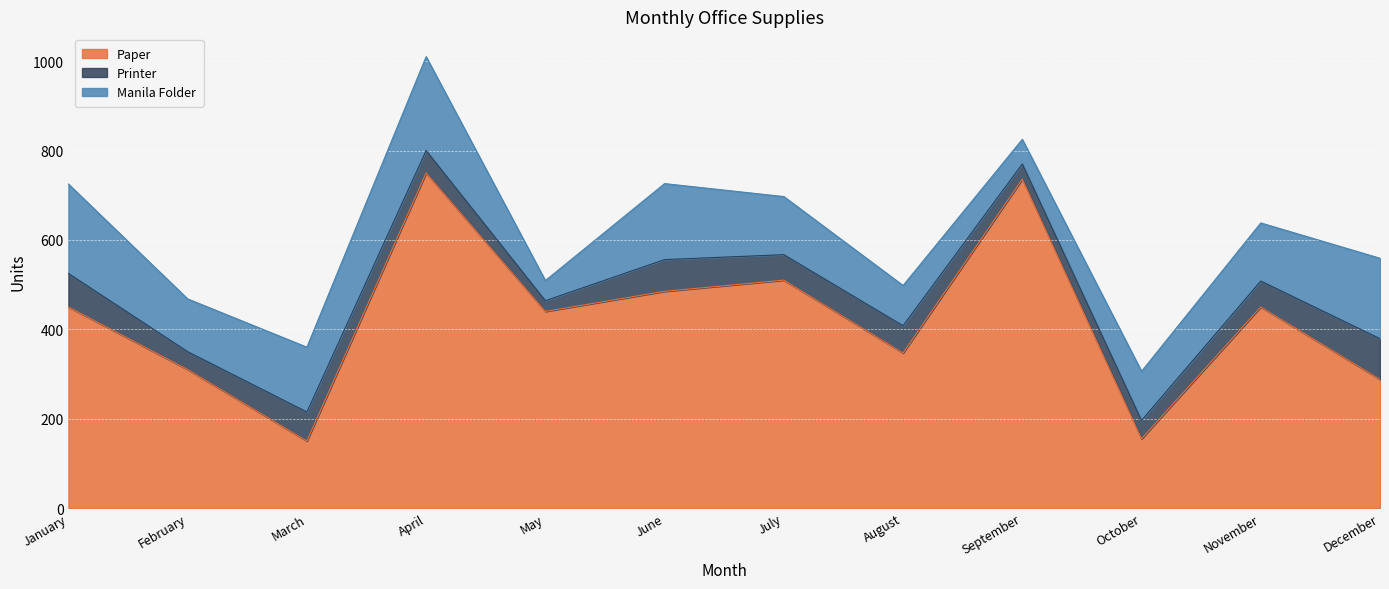

Reading left to right, transcribe all the data shown in this chart.

Paper: 450	310	150	750	440	485	510	347	736	155	450	288
Printer: 75	40	65	50	24	71	57	61	34	41	58	91
Manila Folder: 200	118	145	210	45	170	130	90	55	110	130	180